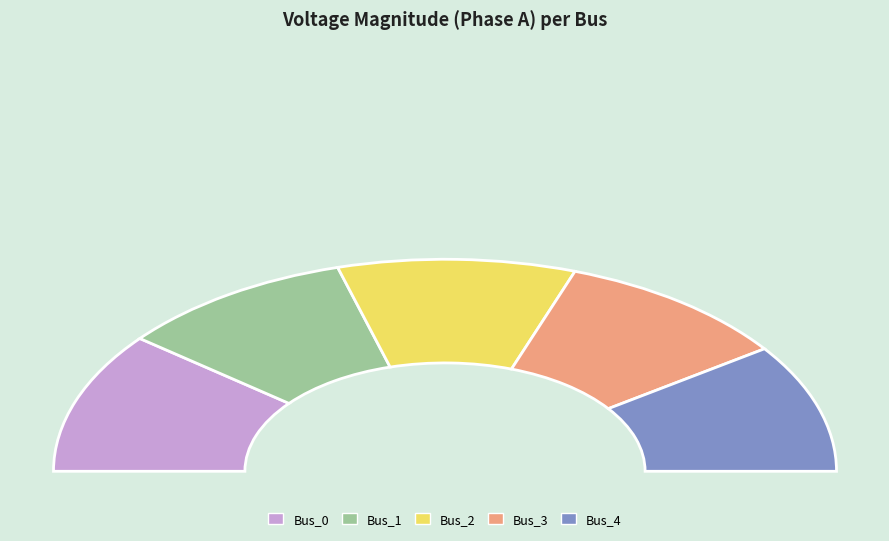

How many segments does this pie chart have?

5